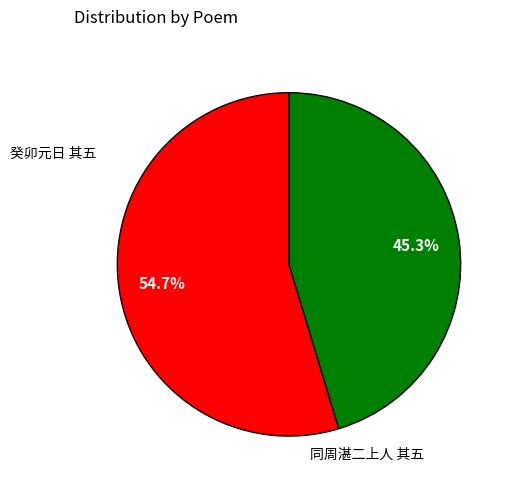

What portion of the pie excludes 同周湛二上人 其五?

54.7%